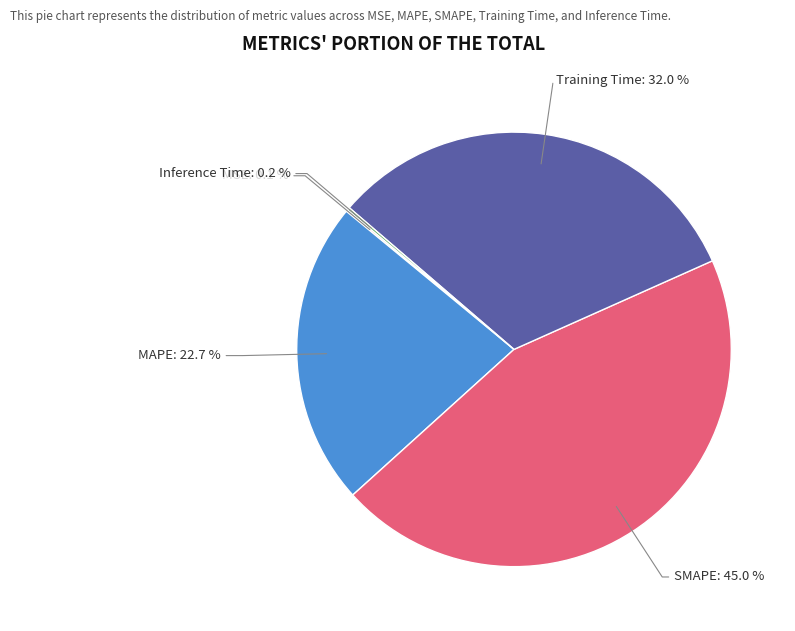

Is there a majority slice in this chart?

No